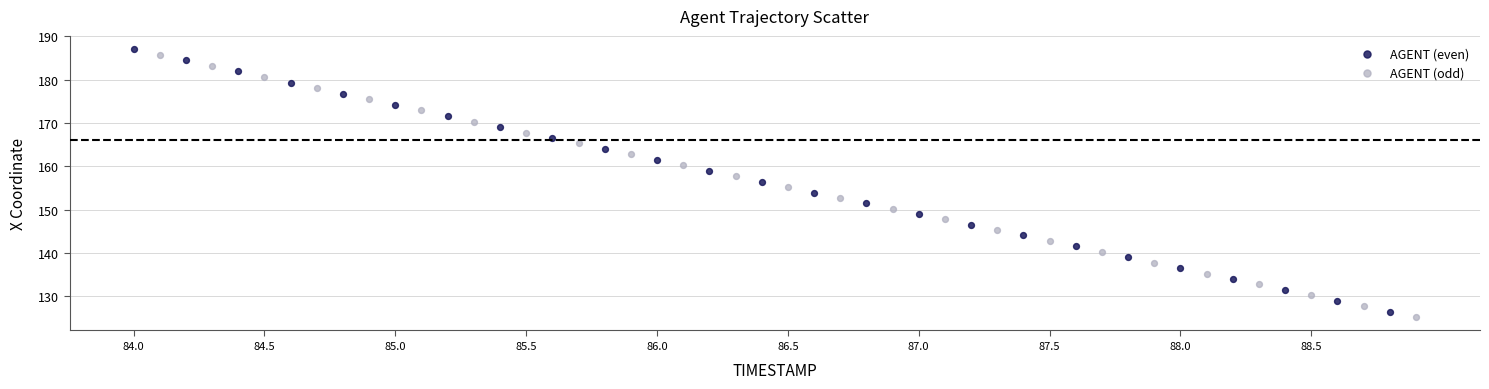

Which series has the widest spread of Y values?

AGENT (even)